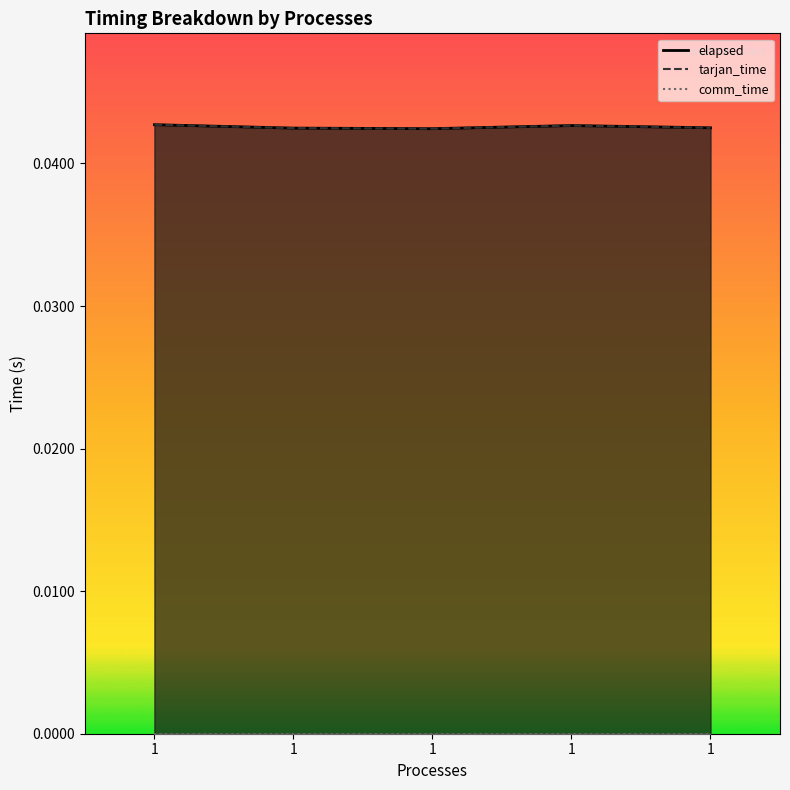

Which series changed the most between 1 and 1?

tarjan_time